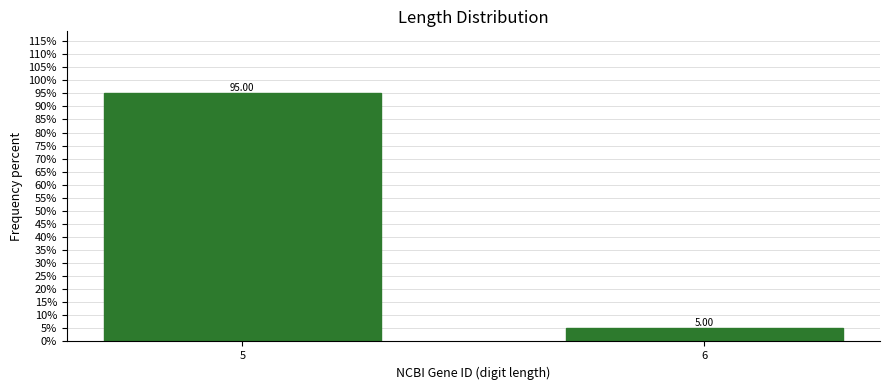

Rank the categories by value from lowest to highest.

6, 5